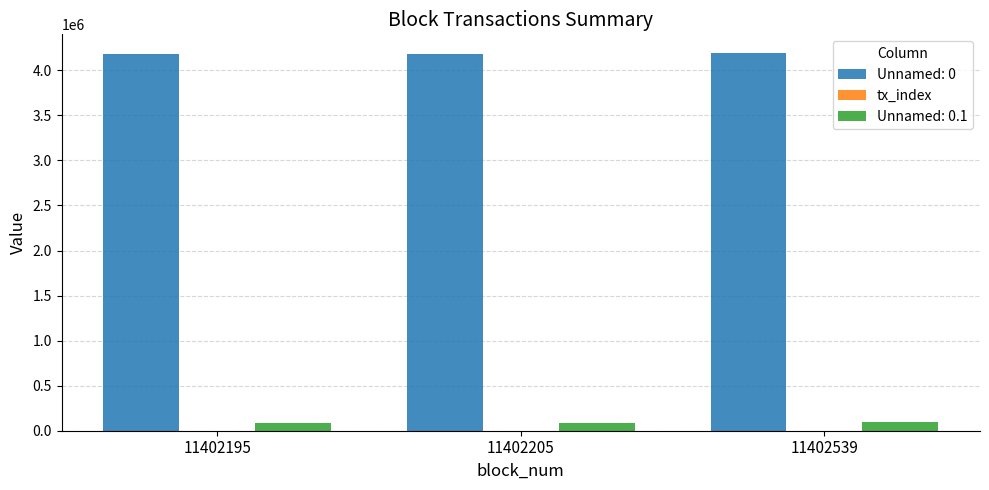

Are the bars horizontal?

No